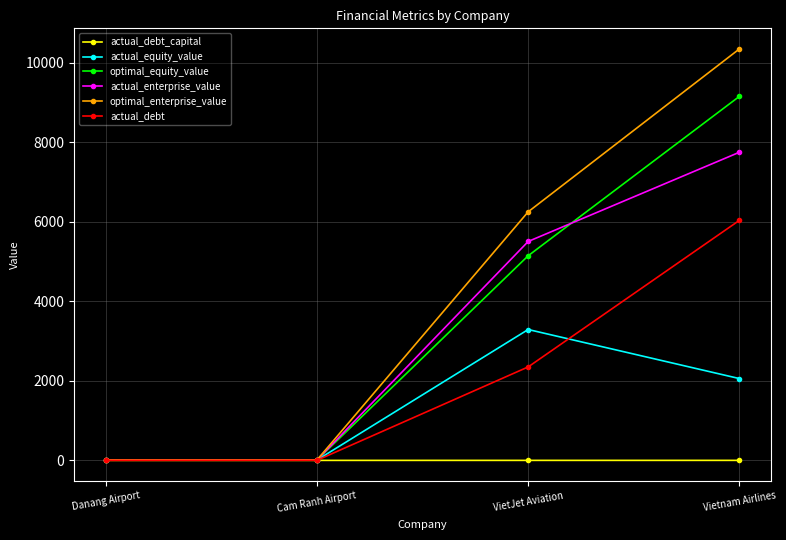

What is the difference between the highest and lowest values at Danang Airport?

10.1